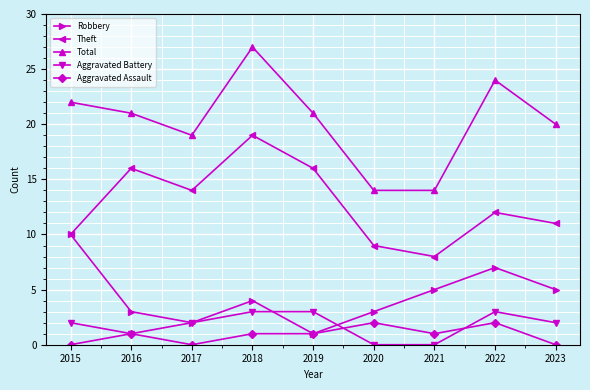

What is the difference between the maximum and minimum values in the Total series?

13